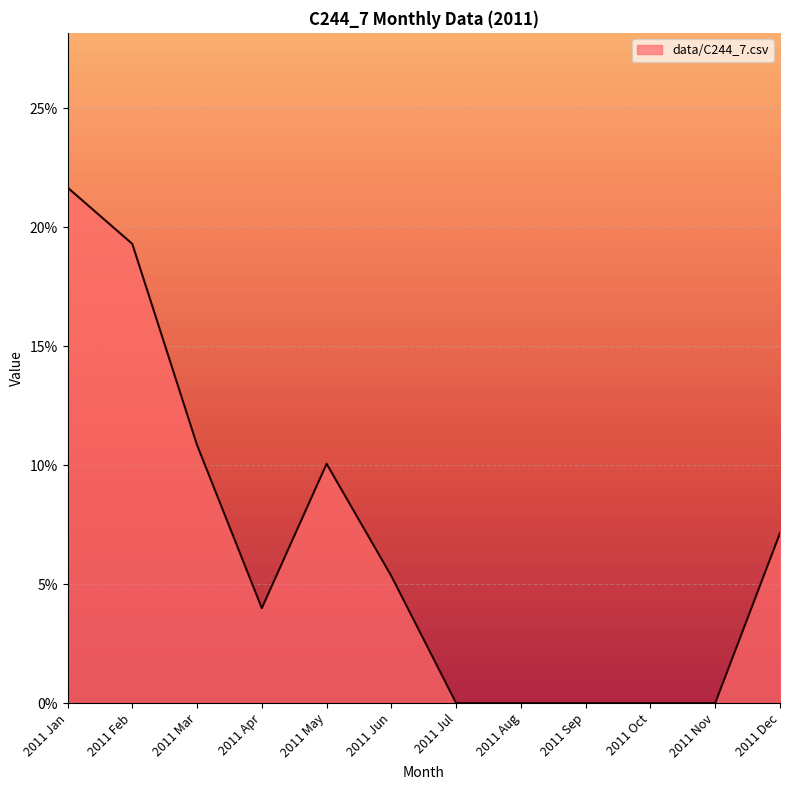

Is this an area chart (filled region under the line)?

Yes